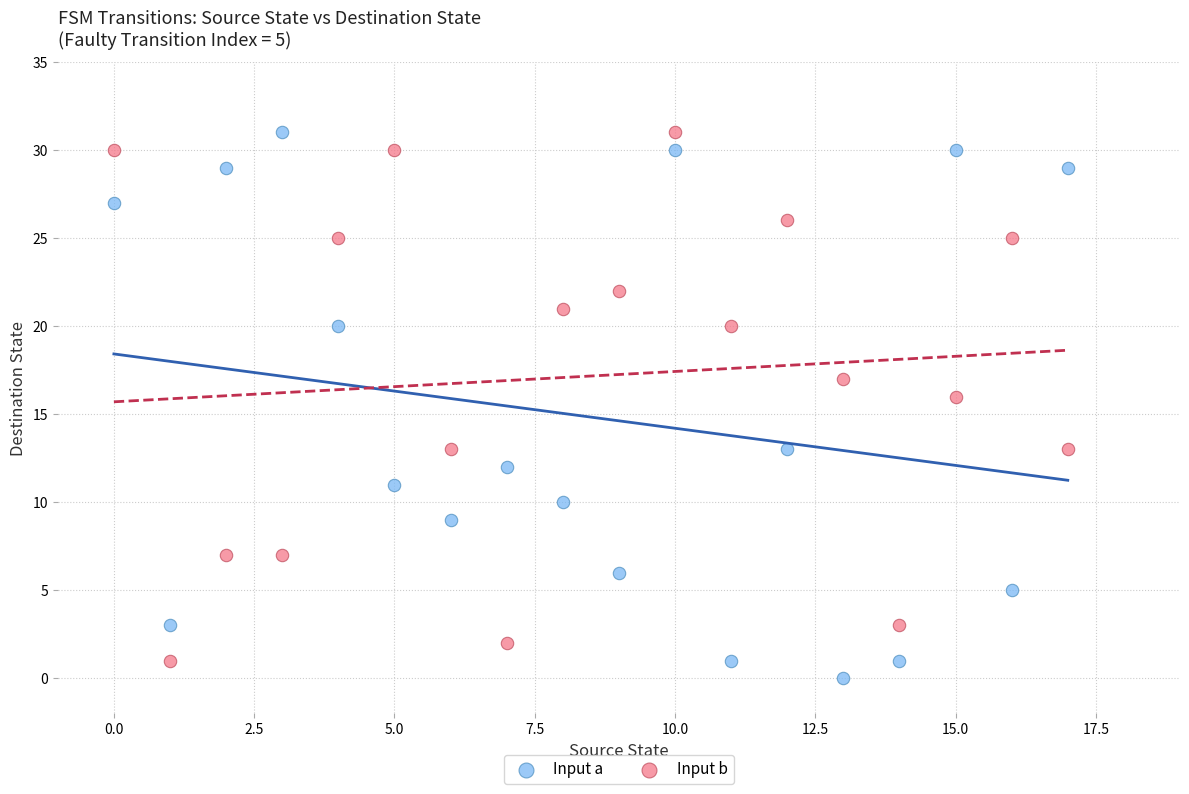

Across all series, what Y value is closest to 15?

16